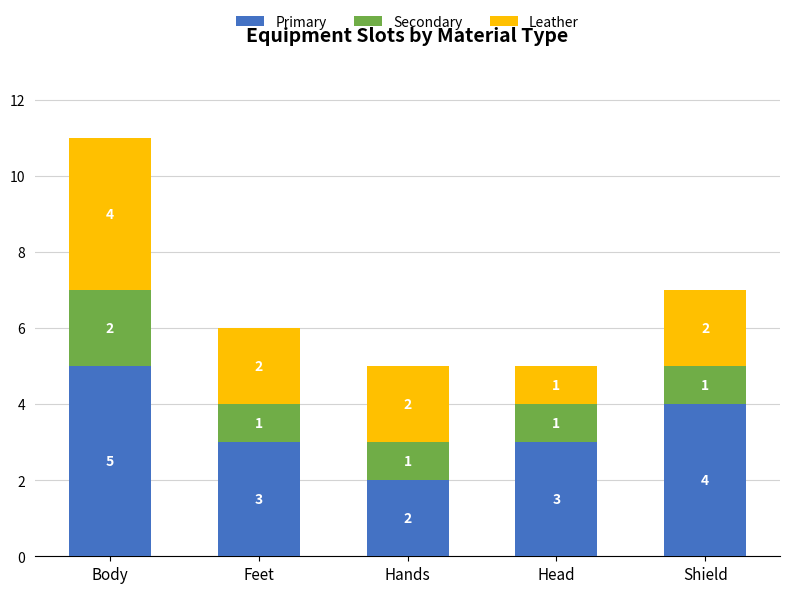

Where does the Primary series first go above 3?

Body